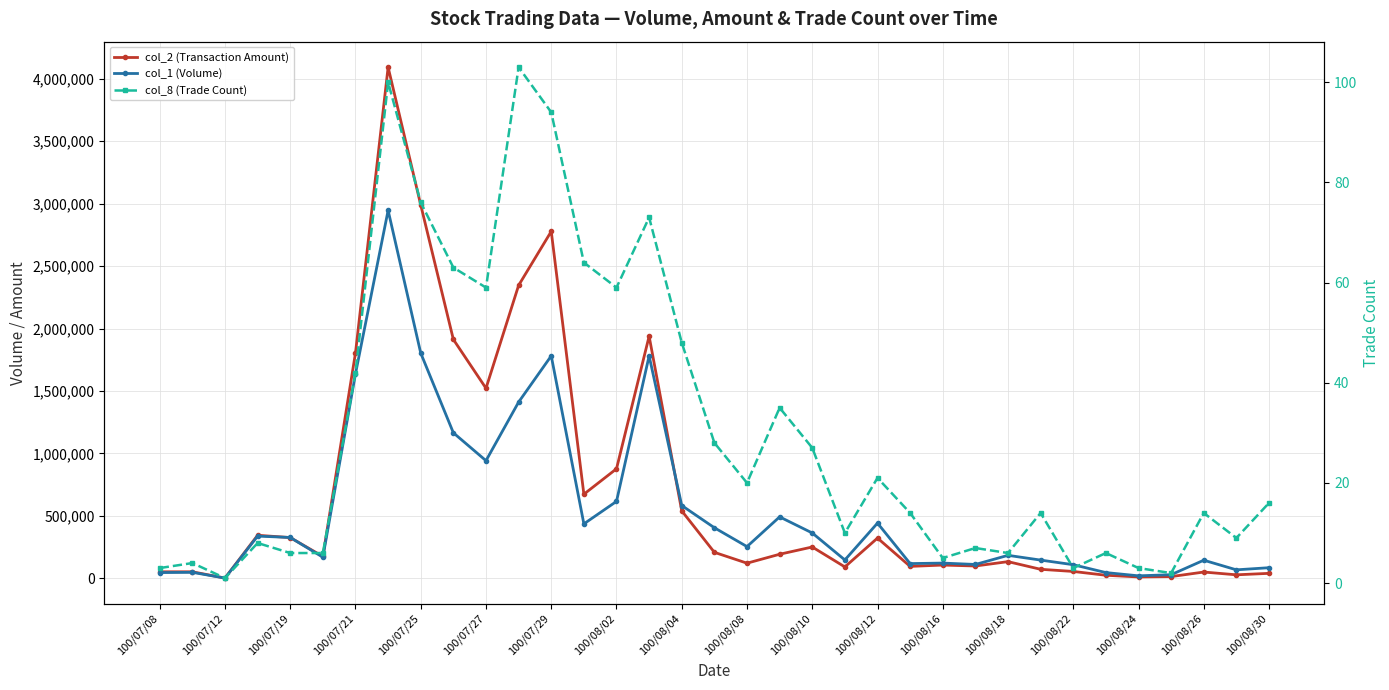

True or false: col_8 (Trade Count) and col_2 (Transaction Amount) intersect in this chart.

False